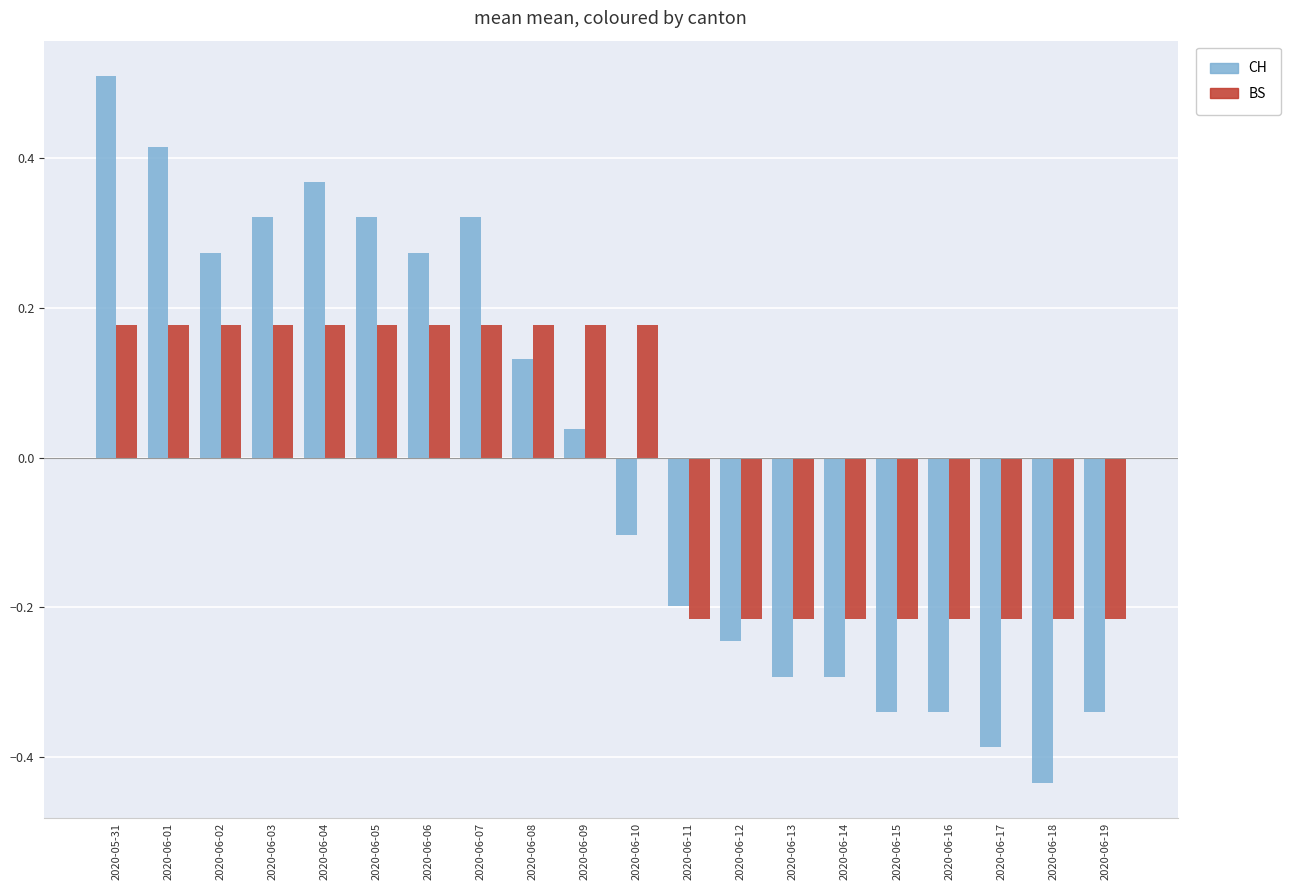

At which category does the chart reach its minimum across all series?

2020-06-18